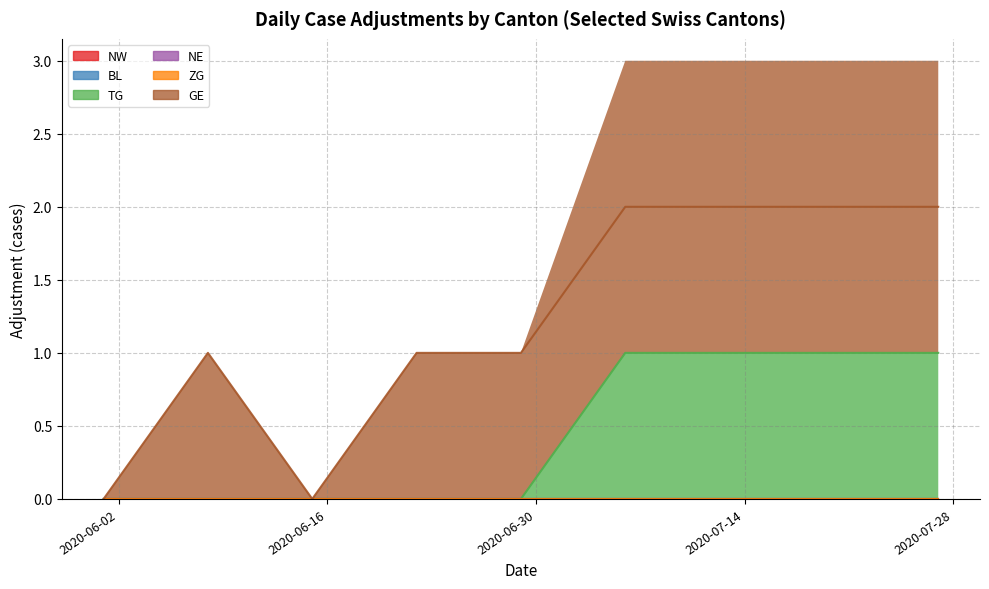

What is the value of the TG point at the 10th from the left?

1